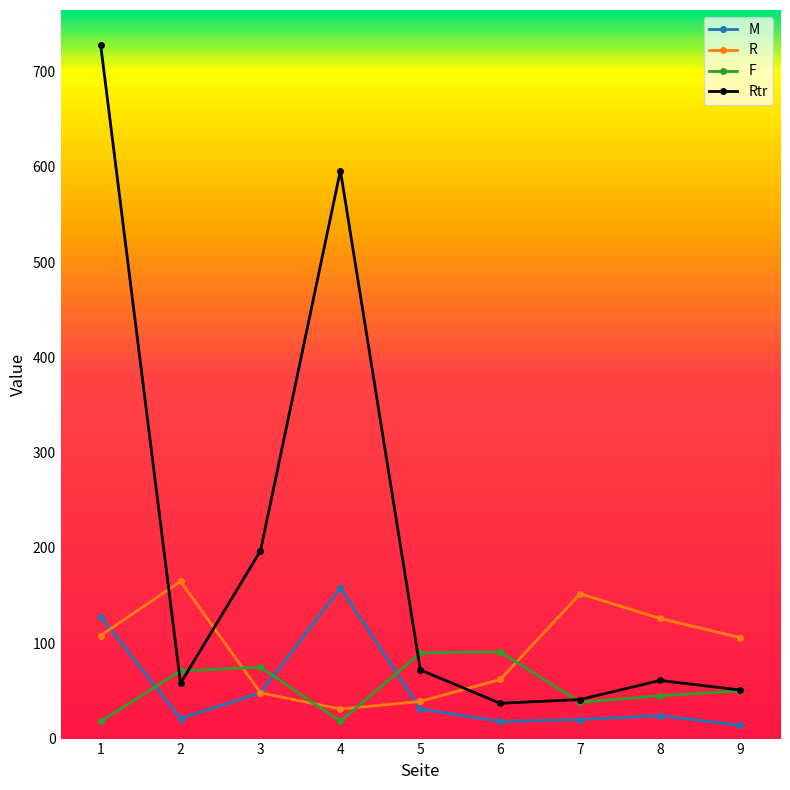

How many series are shown in this chart?

4